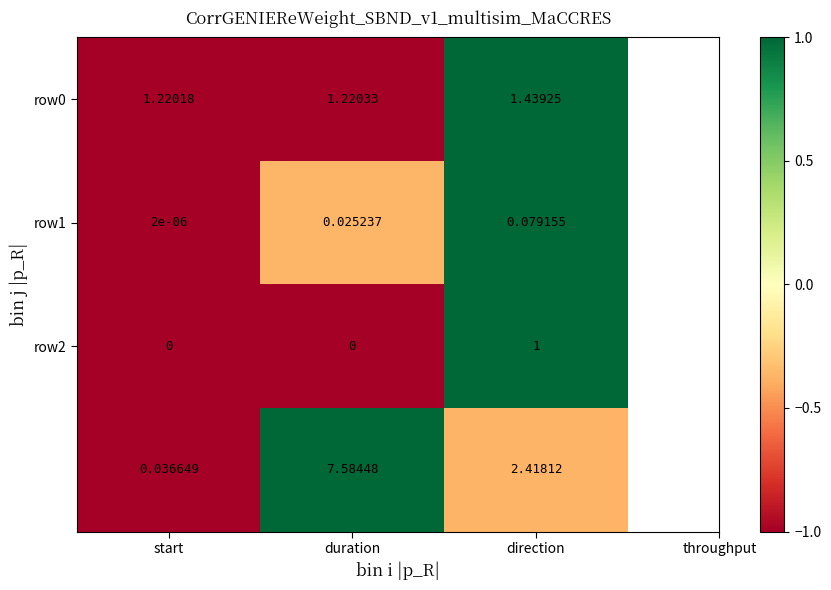

At which category does the chart reach its peak across all series?

duration